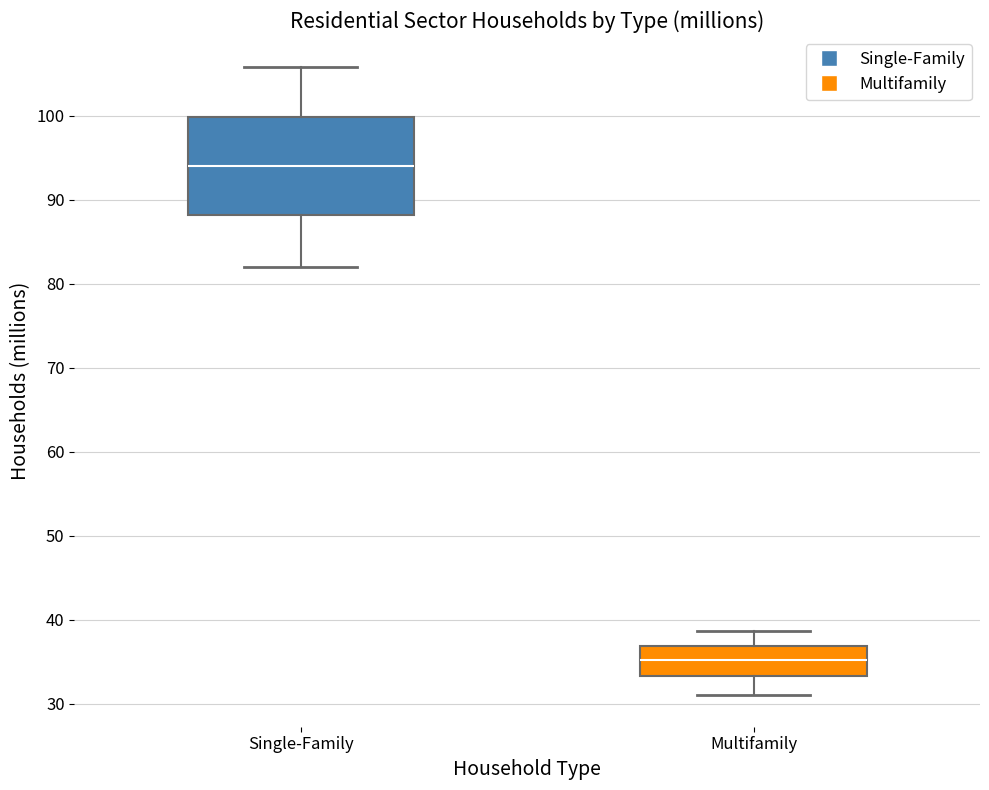

Which box is the tallest, from its lower edge to its upper edge?

Single-Family